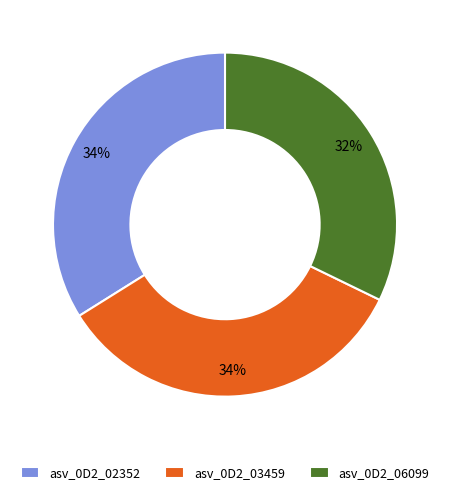

What percentage is the asv_0D2_02352 slice, to the nearest percent?

34%